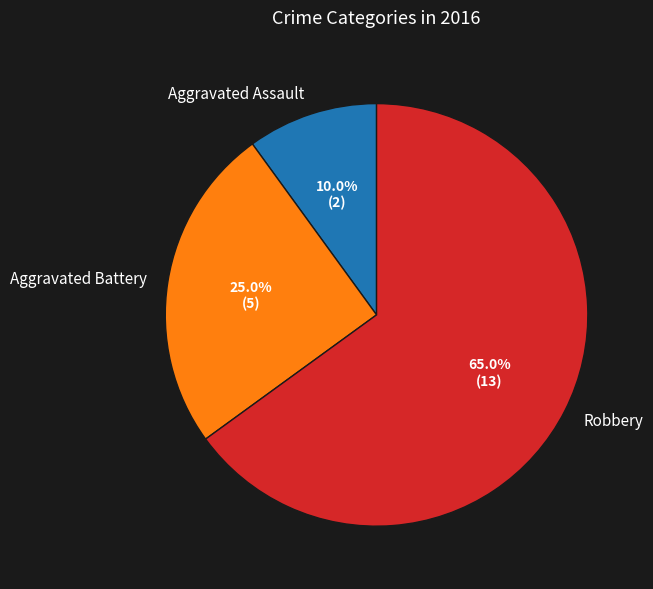

Do Robbery and Aggravated Battery together represent more than half of the pie?

Yes